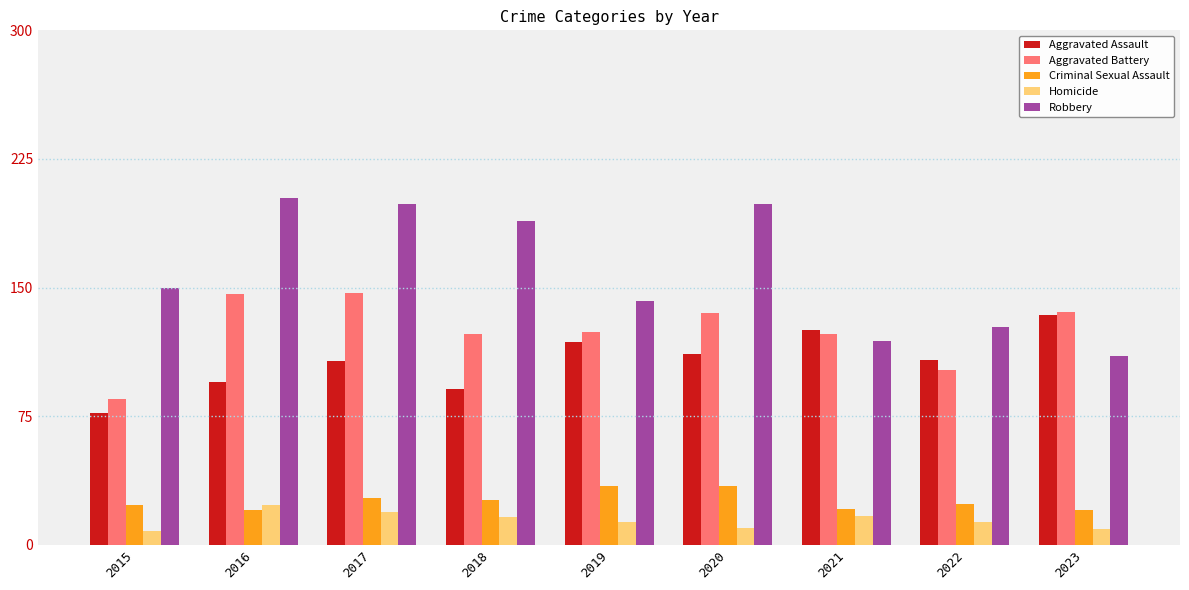

The value of Robbery at 2015 is 150. True or false?

True